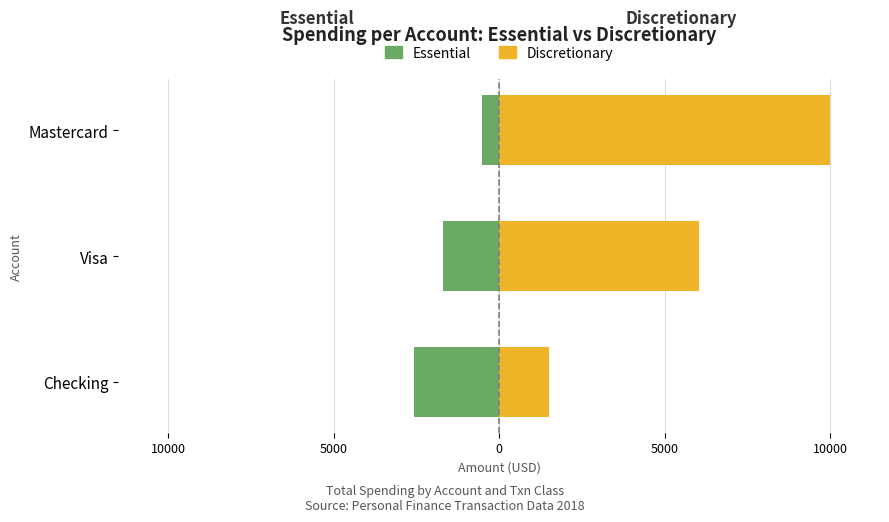

What is the difference between the maximum and minimum values in the Essential series?

2073.2